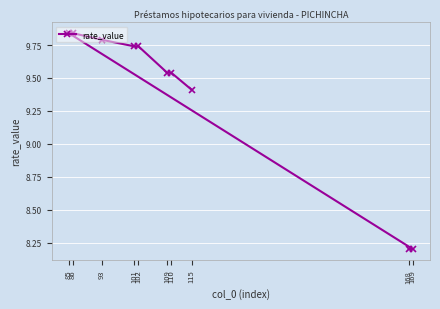

The value at 101 is 9.7. True or false?

True